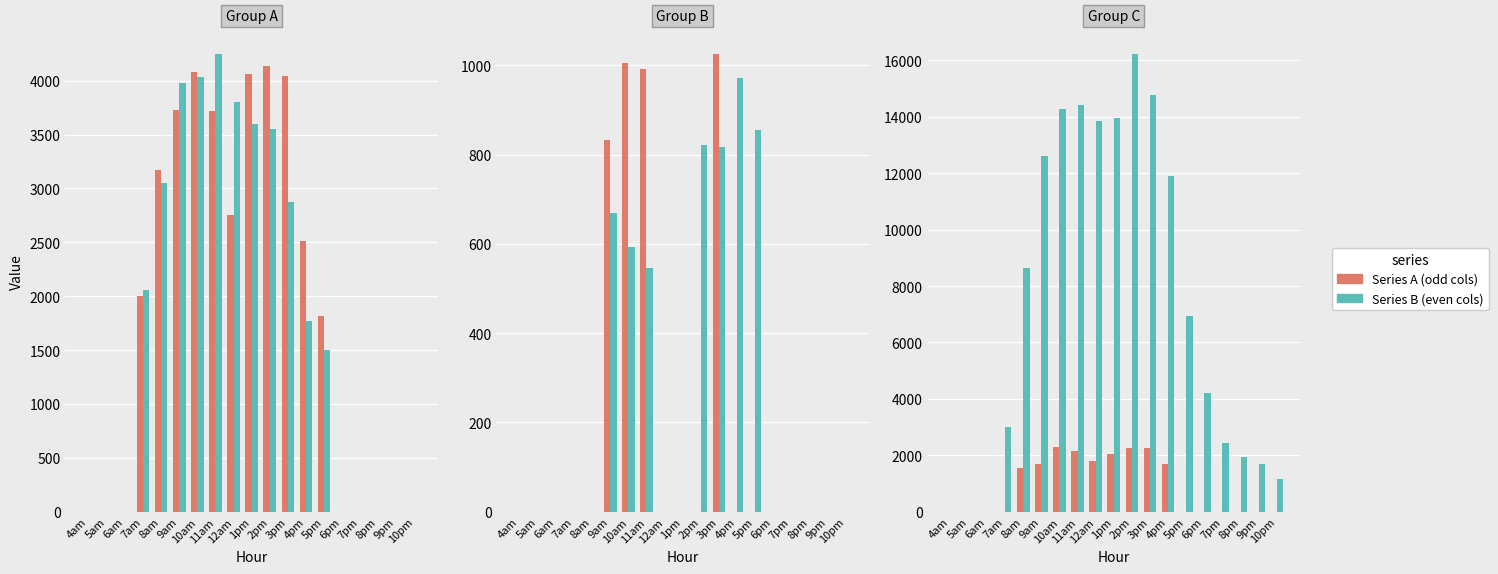

At which category is the sum across all series the highest?

2pm